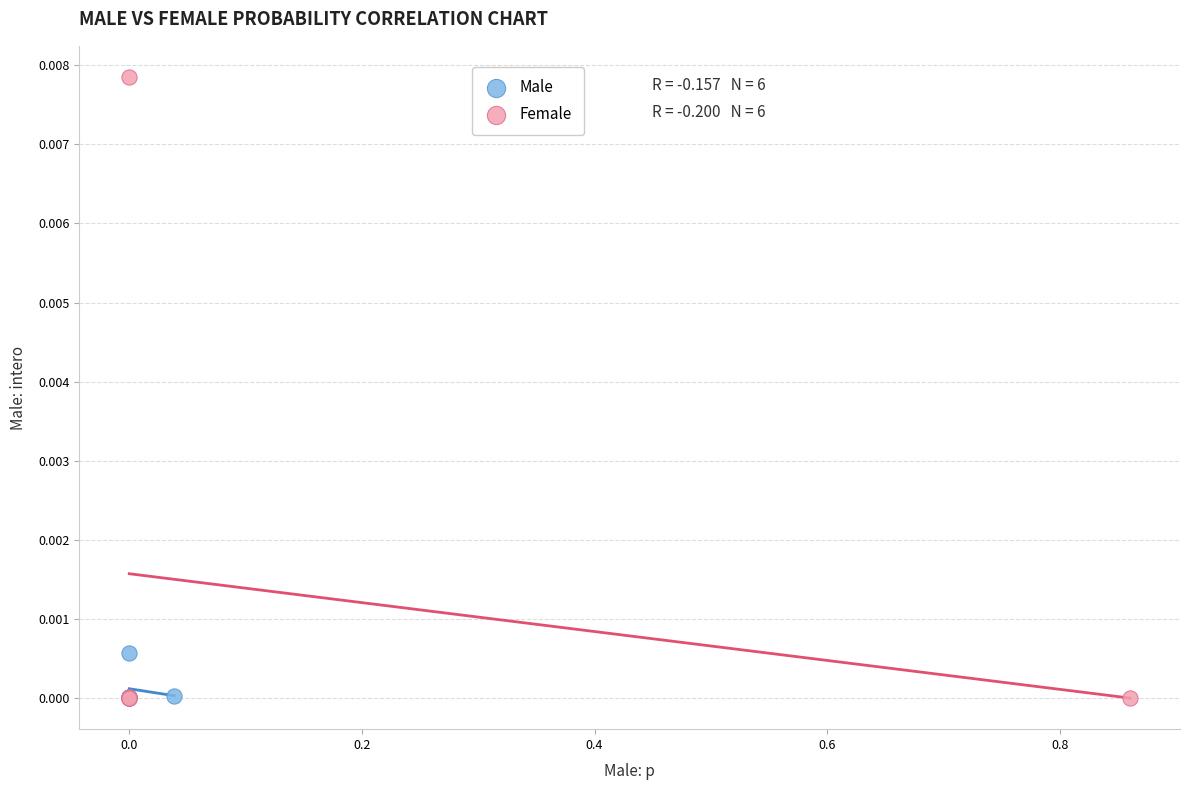

Which series reaches the maximum Y coordinate?

Female